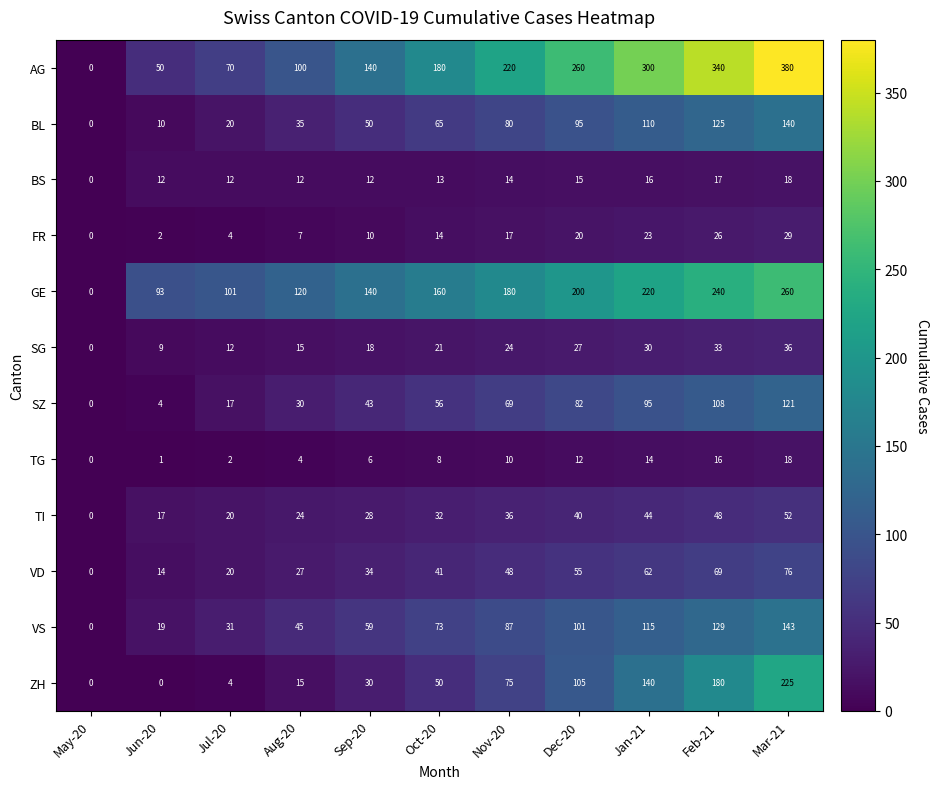

Count the number of data series in this chart.

12